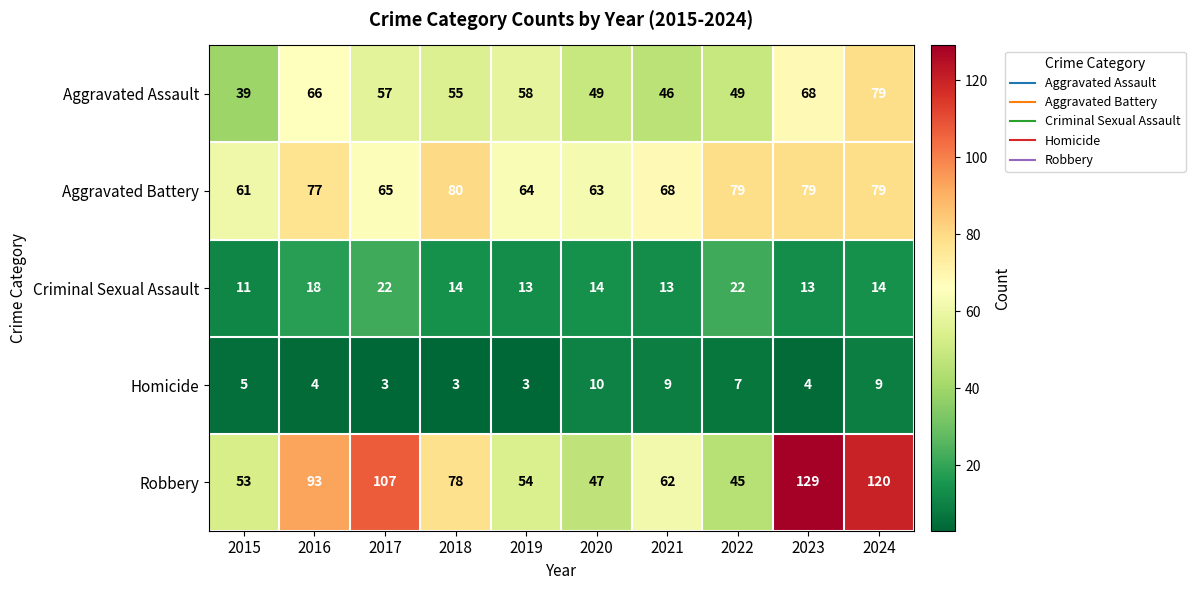

Which series has the largest range (max minus min)?

Robbery